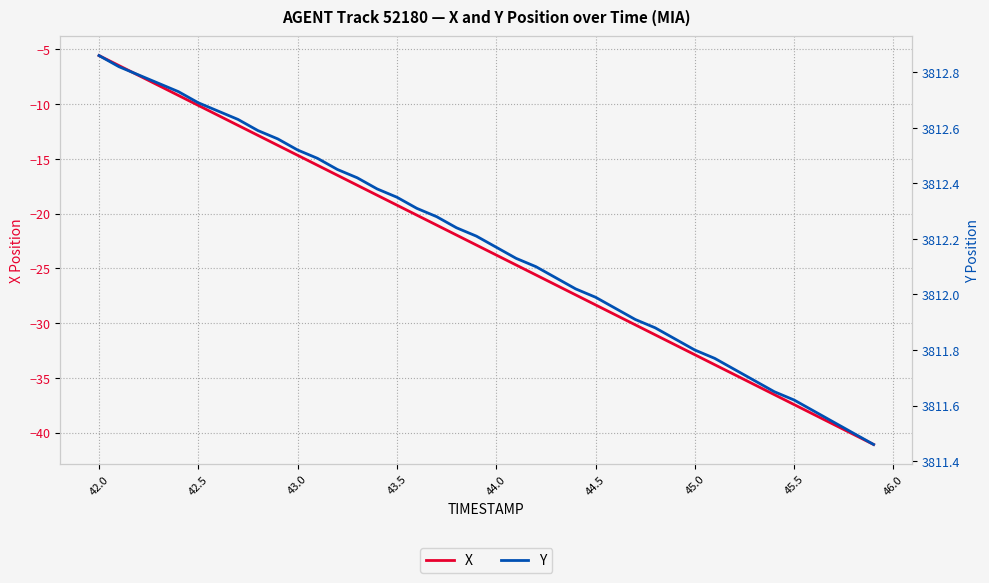

Is it true that X equals -5.6 at 42.0?

True